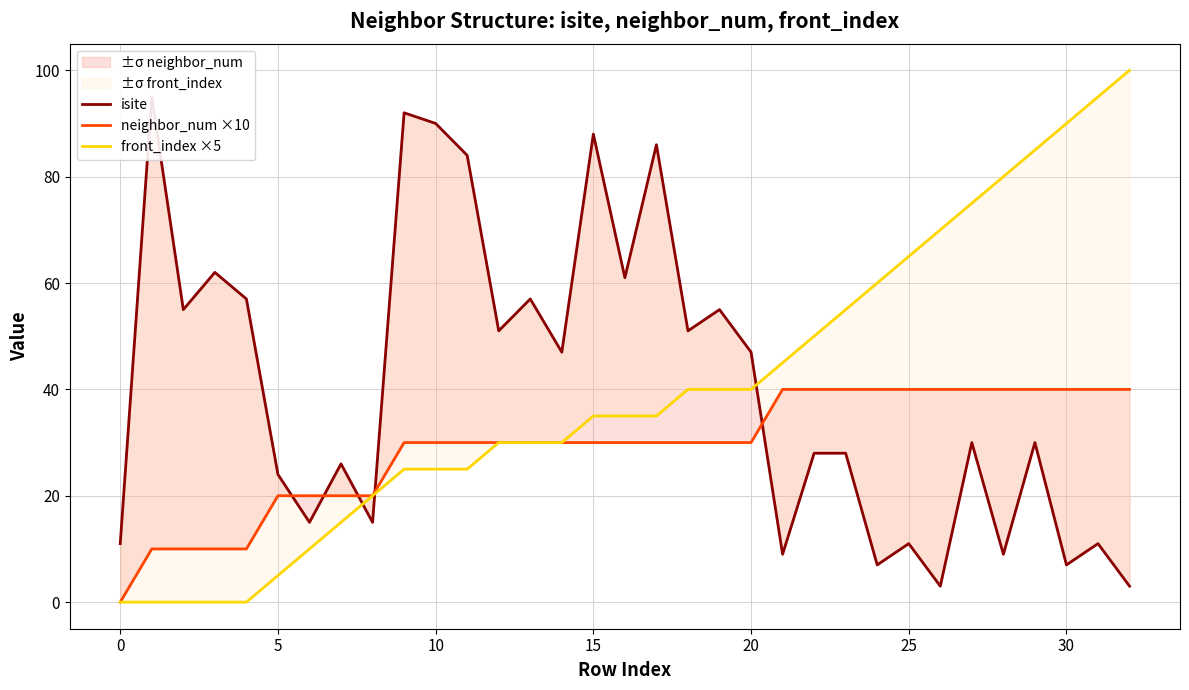

True or false: neighbor_num ×10 has more than 1 interior local peaks.

False